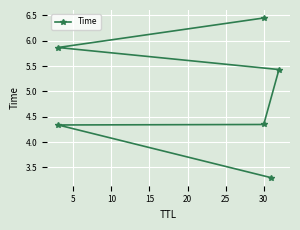

Where is the data nearest to the value 4?

5